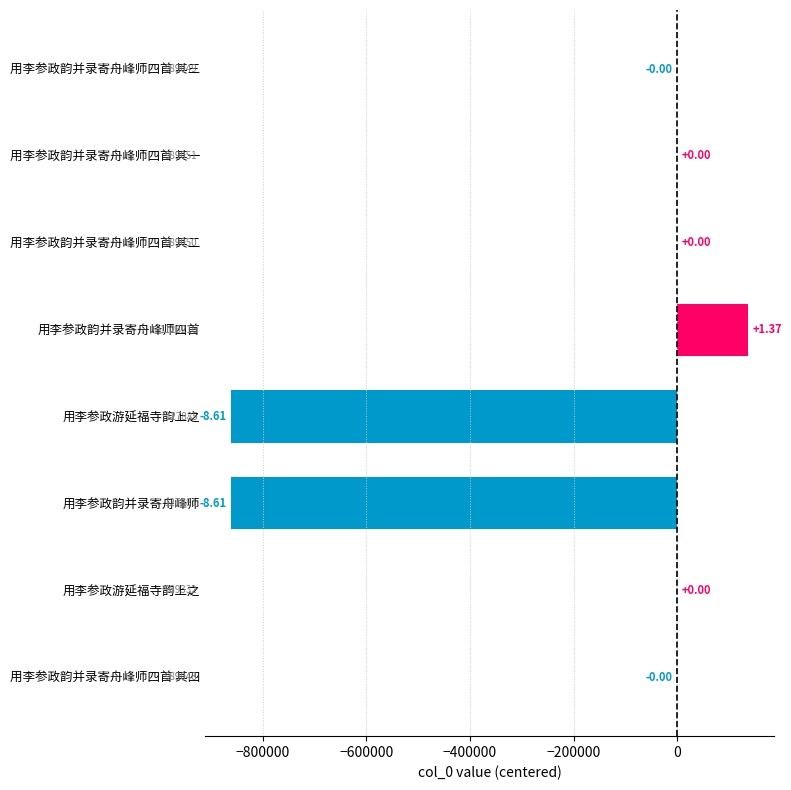

Are the bars horizontal?

Yes